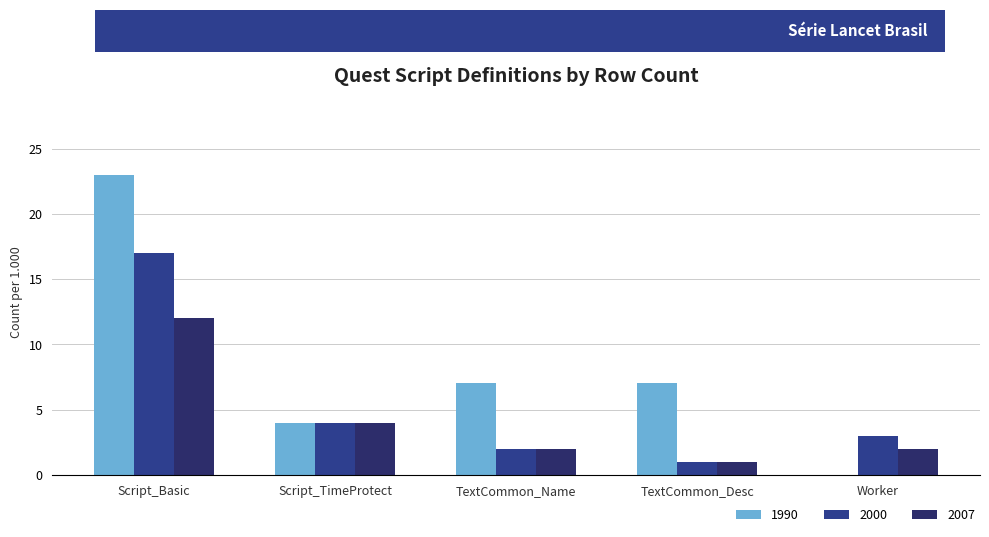

How many groups of bars are there?

5